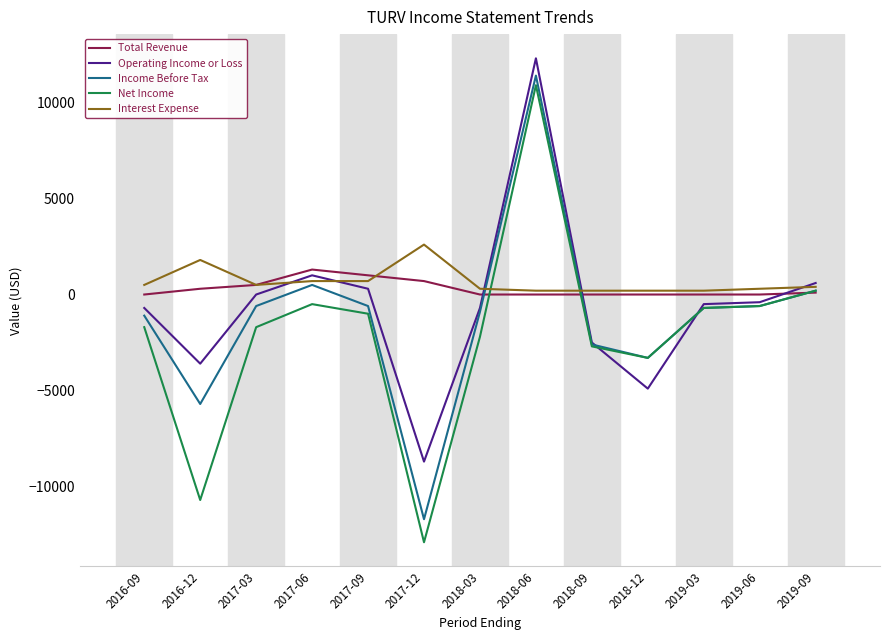

Which series has the largest total across all categories?

Interest Expense